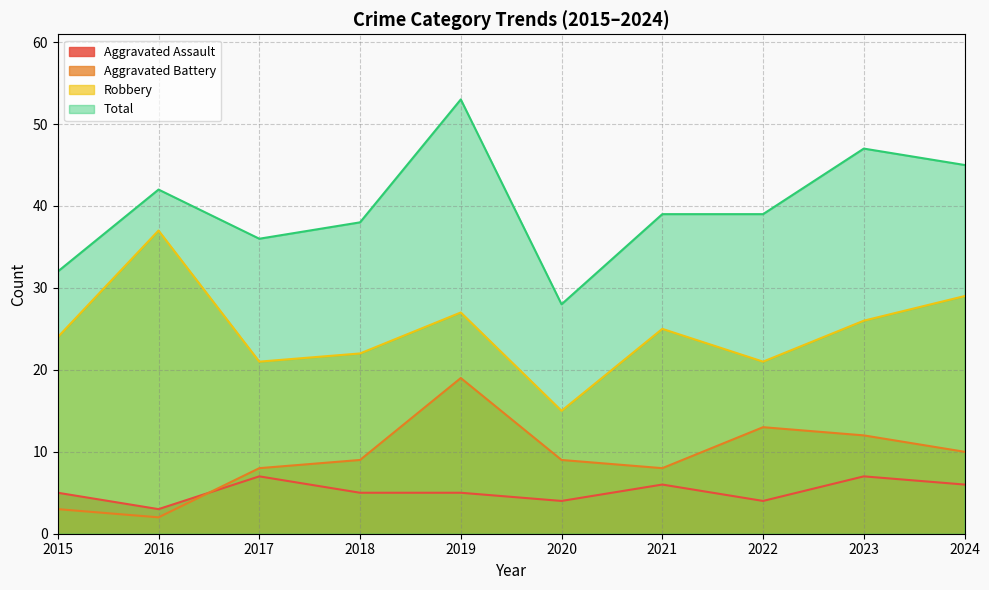

Where is the first local minimum for Aggravated Battery?

2016